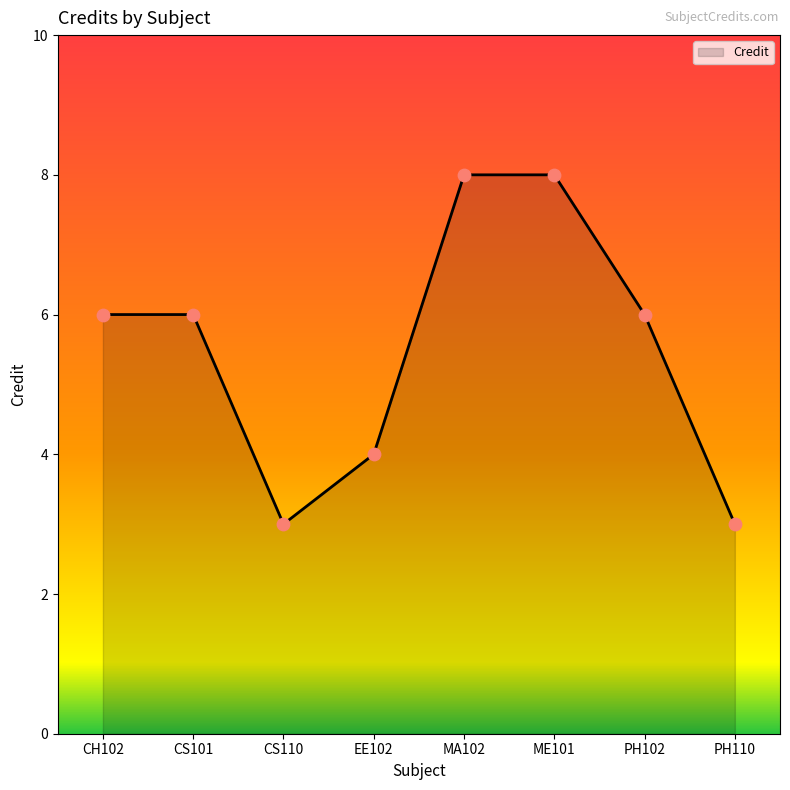

Approximately how many times larger is the value at ME101 compared to CS101?

1.3